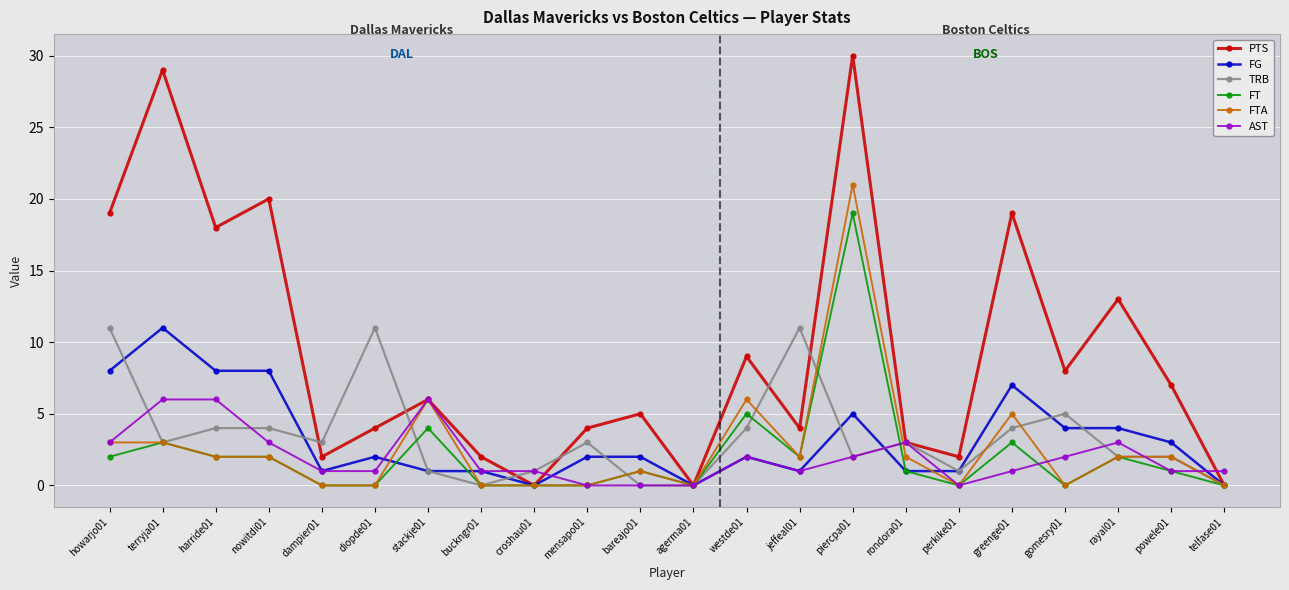

True or false: FT has more than 1 points higher than both neighbors.

True